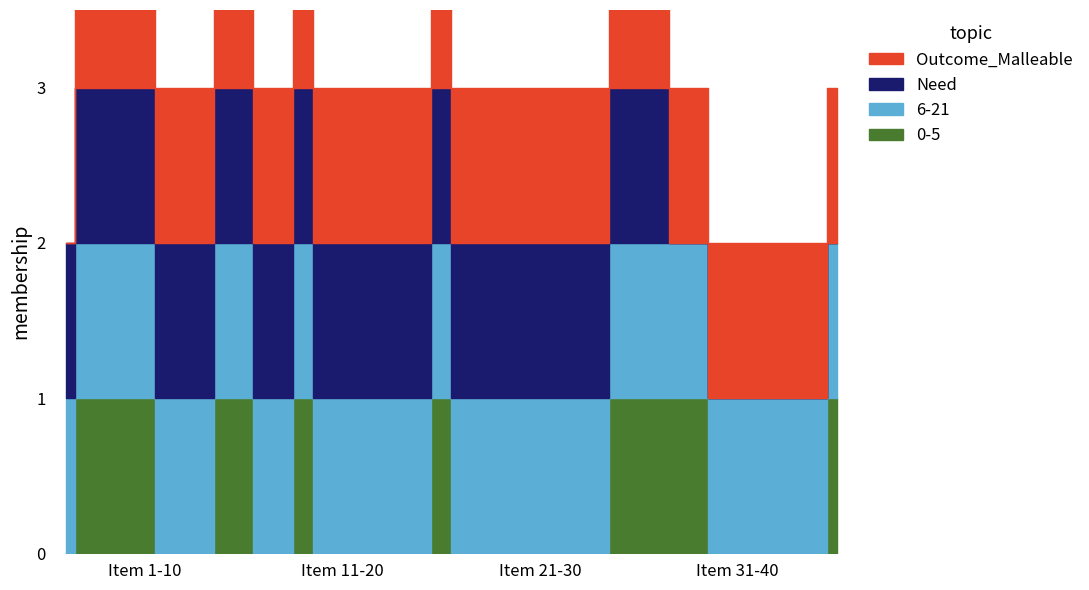

Reading left to right, what are all the values shown in this chart?

0-5: 1=0	2=1	3=1	4=1	5=1	6=0	7=0	8=0	9=1	10=1	11=0	12=0	13=1	14=0	15=0	16=0	17=0	18=0	19=0	20=1	21=0	22=0	23=0	24=0	25=0	26=0	27=0	28=0	29=1	30=1	31=1	32=1	33=1	34=0	35=0	36=0	37=0	38=0	39=0	40=1
6-21: 1=1	2=1	3=1	4=1	5=1	6=1	7=1	8=1	9=1	10=1	11=1	12=1	13=1	14=1	15=1	16=1	17=1	18=1	19=1	20=1	21=1	22=1	23=1	24=1	25=1	26=1	27=1	28=1	29=1	30=1	31=1	32=1	33=1	34=1	35=1	36=1	37=1	38=1	39=1	40=1
Need: 1=1	2=1	3=1	4=1	5=1	6=1	7=1	8=1	9=1	10=1	11=1	12=1	13=1	14=1	15=1	16=1	17=1	18=1	19=1	20=1	21=1	22=1	23=1	24=1	25=1	26=1	27=1	28=1	29=1	30=1	31=1	32=0	33=0	34=0	35=0	36=0	37=0	38=0	39=0	40=0
Outcome_Malleable: 1=0	2=1	3=1	4=1	5=1	6=1	7=1	8=1	9=1	10=1	11=1	12=1	13=1	14=1	15=1	16=1	17=1	18=1	19=1	20=1	21=1	22=1	23=1	24=1	25=1	26=1	27=1	28=1	29=1	30=1	31=1	32=1	33=1	34=1	35=1	36=1	37=1	38=1	39=1	40=1